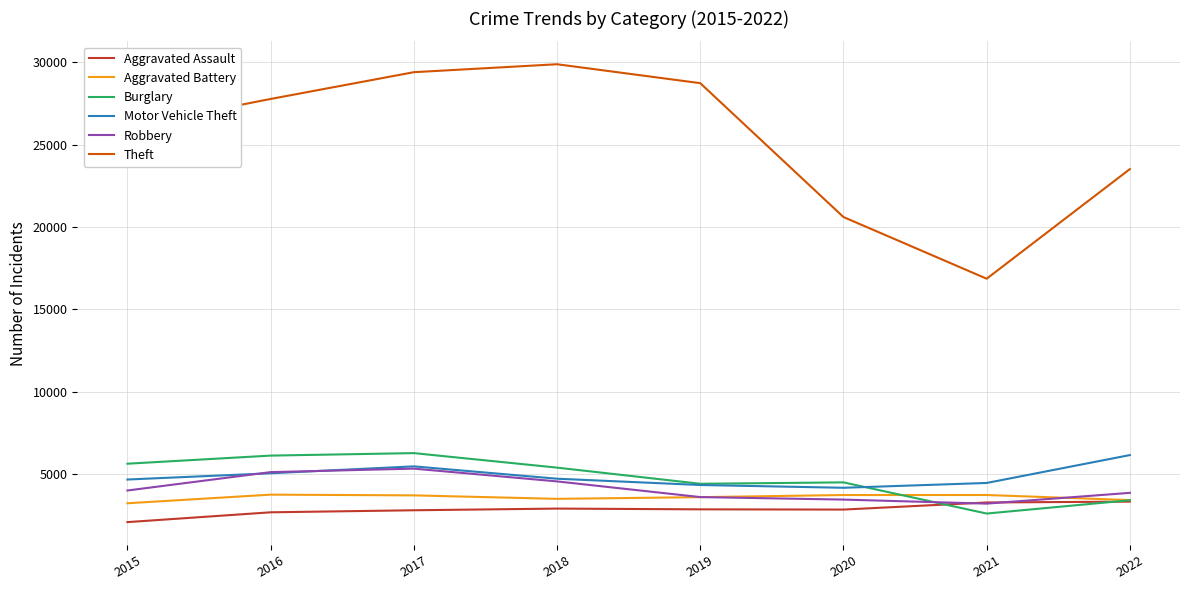

True or false: Aggravated Battery and Theft cross at least once.

False